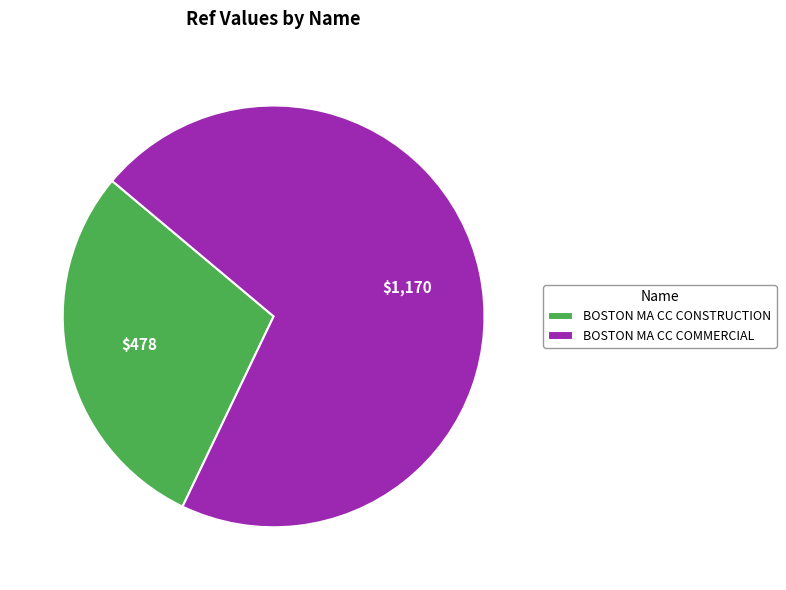

The BOSTON MA CC COMMERCIAL slice represents 71% of the pie. True or false?

True